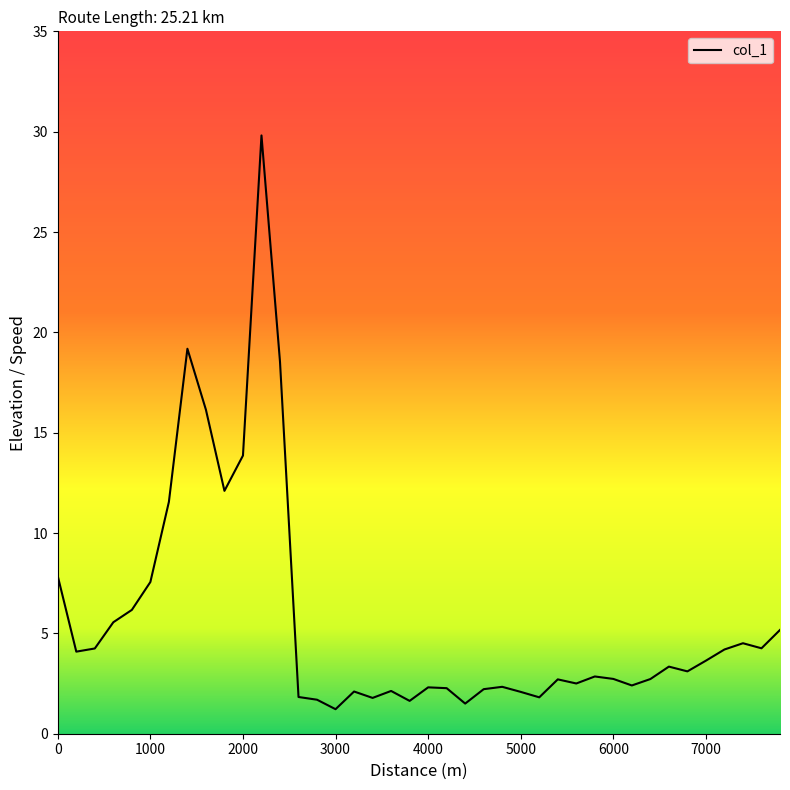

What is the difference between the maximum and minimum values?

28.6